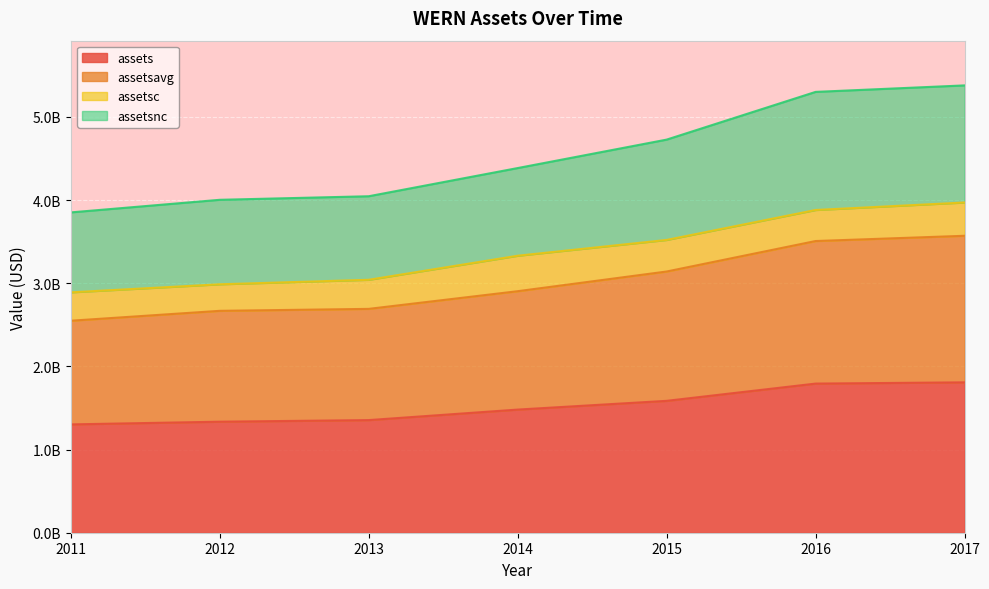

Does the chart display data point markers on the line(s)?

No